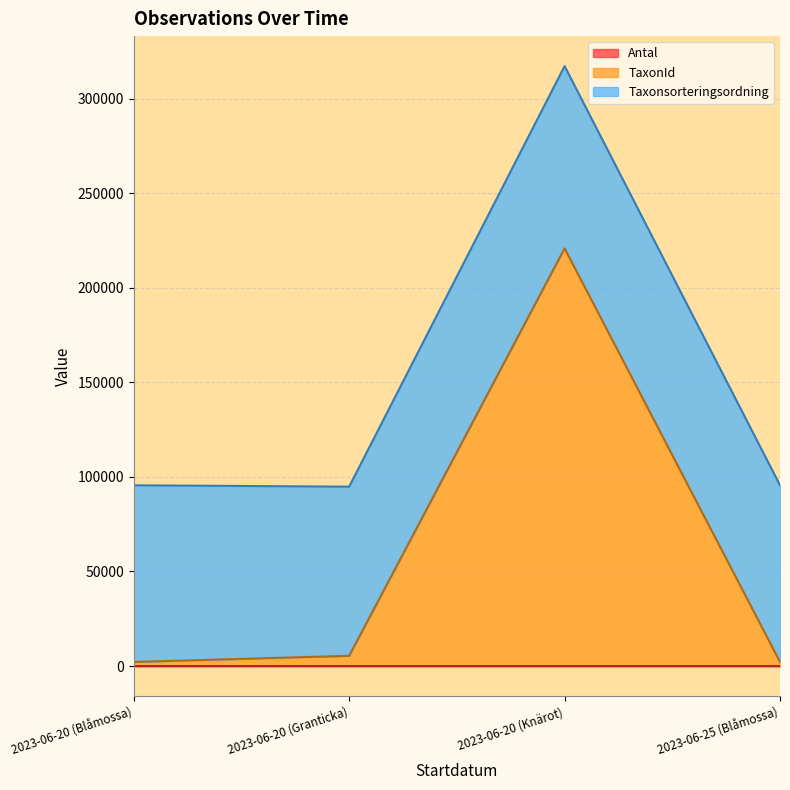

Which series has the largest range (max minus min)?

TaxonId